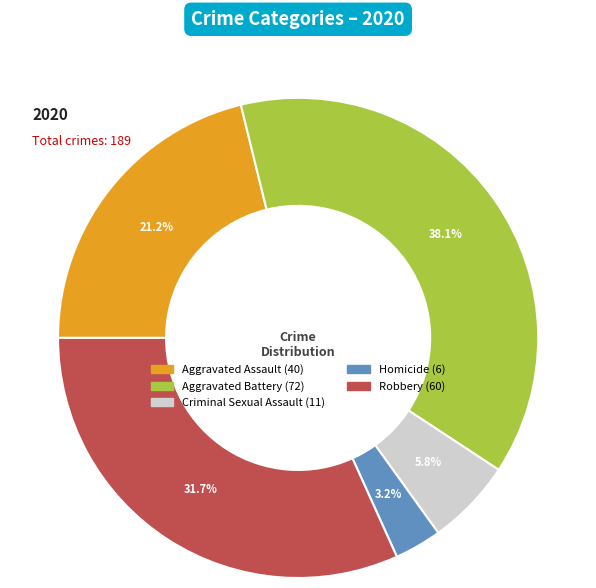

To the nearest percent, what is the difference between the Criminal Sexual Assault and Robbery slice percentages?

26%